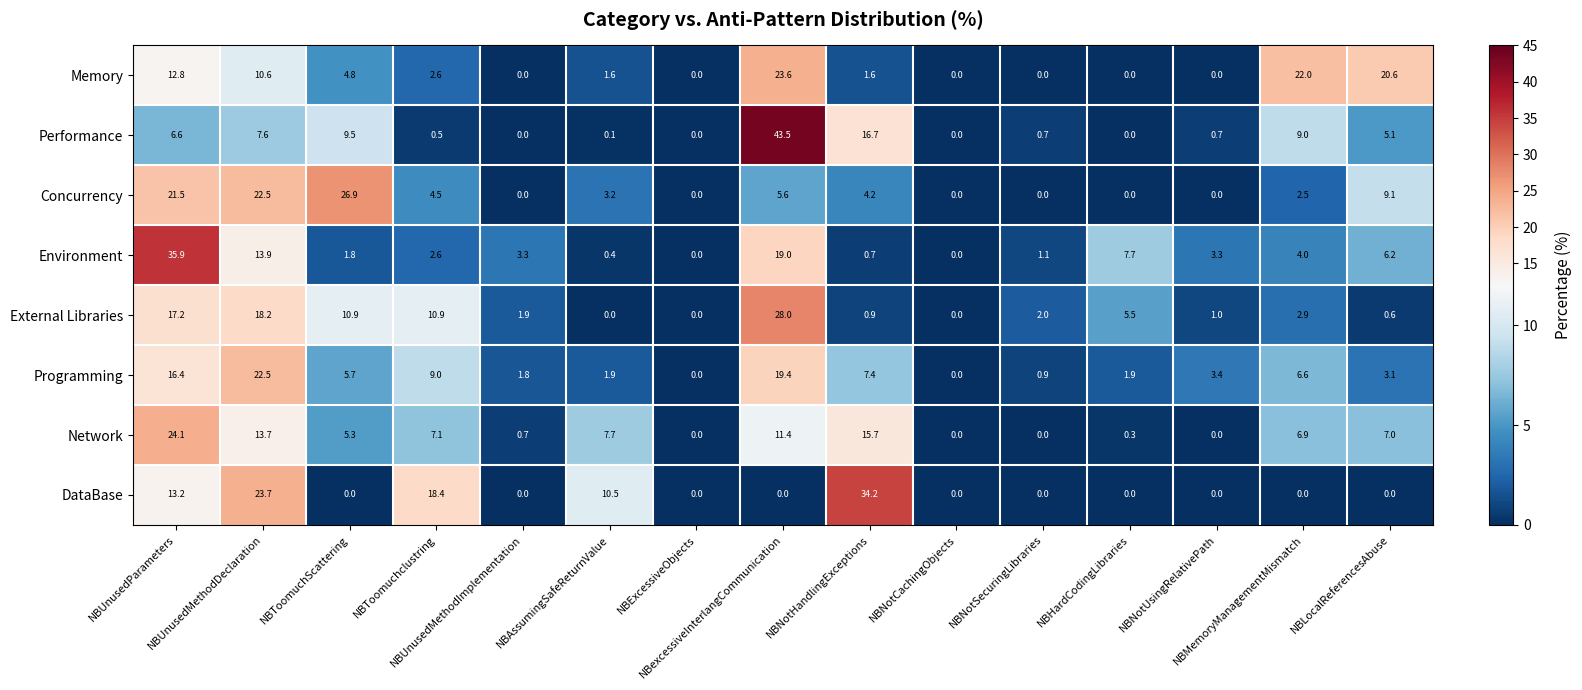

What is the average value of the External Libraries series?

6.7